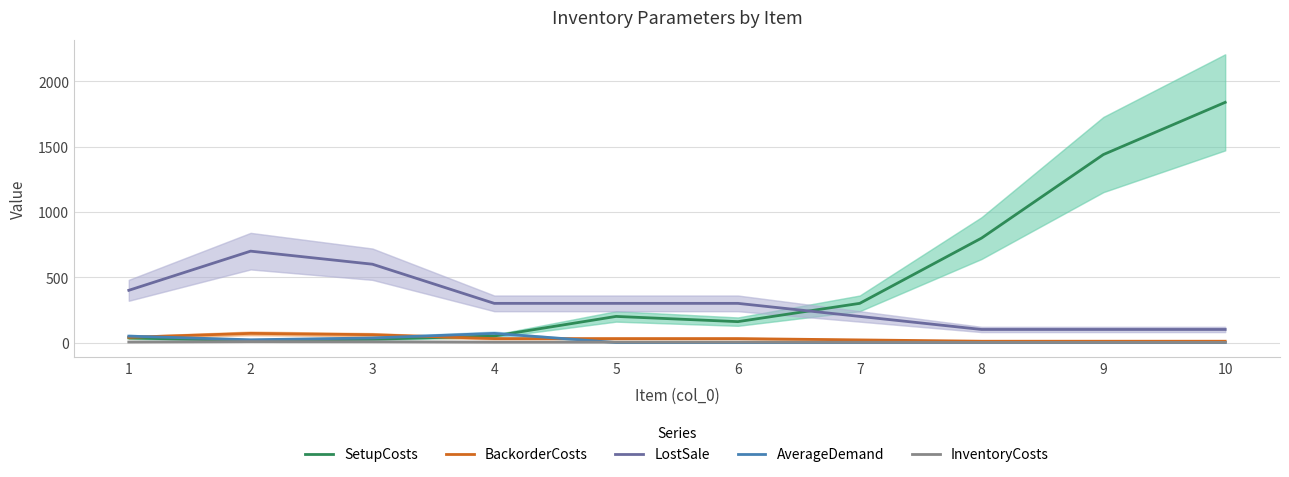

Reading left to right, transcribe all the data shown in this chart.

SetupCosts: 35	15	25	50	200	160	300	800	1440	1840
BackorderCosts: 40	70	60	30	30	30	20	10	10	10
LostSale: 400	700	600	300	300	300	200	100	100	100
AverageDemand: 49	21	35	70	0	0	0	0	0	0
InventoryCosts: 4	7	6	3	3	3	2	1	1	1